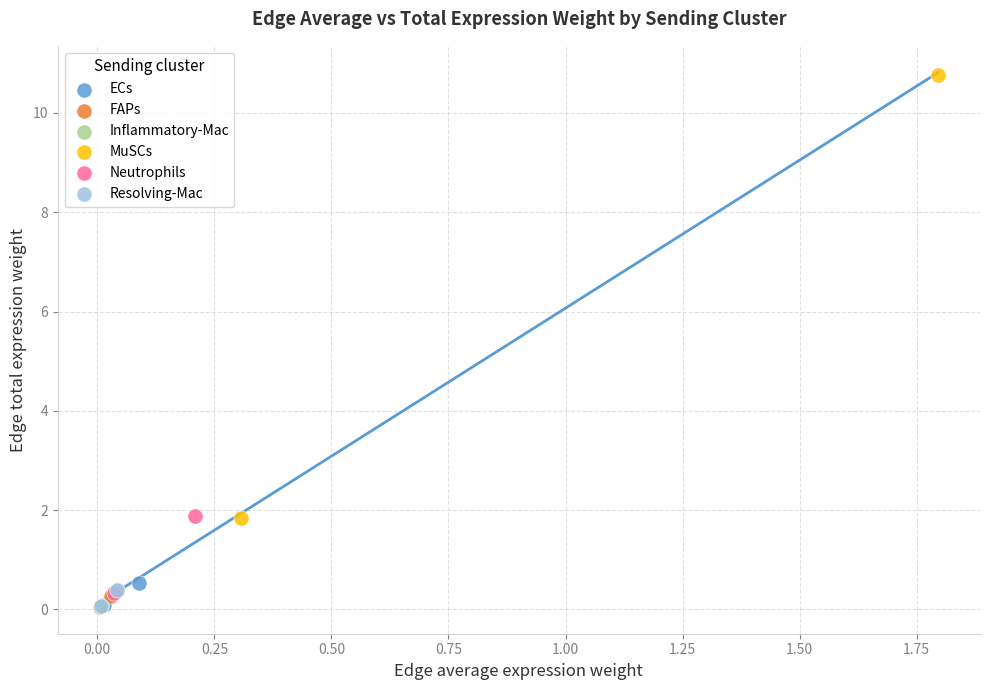

Which series reaches the maximum Y coordinate?

MuSCs